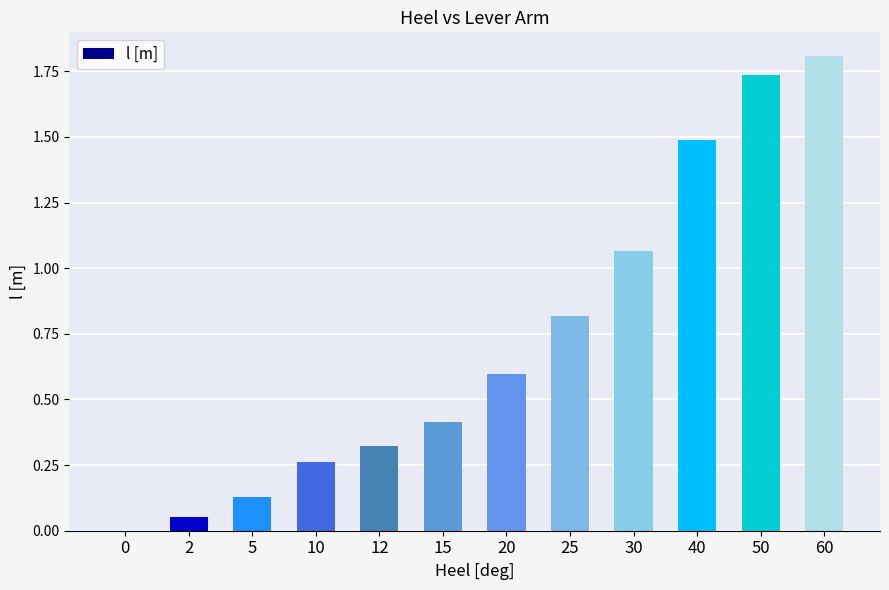

What is the change in value from 12 to 50?

+1.4